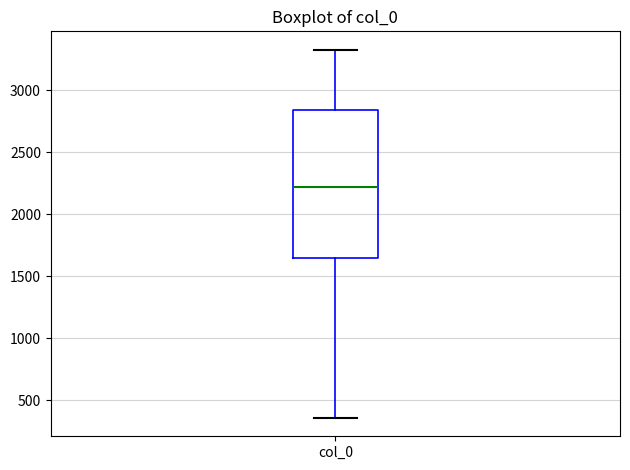

Where does the lower whisker of the box for col_0 end on the y-axis? The values are not printed on the chart, so give them approximately, as read against the axis.

350